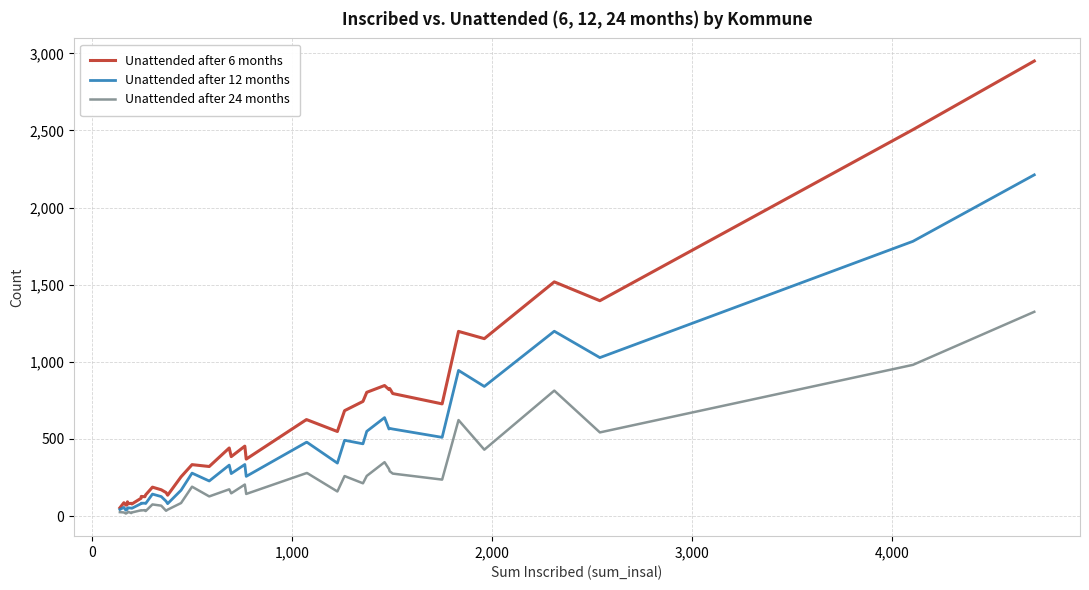

Which series has the largest total across all categories?

Unattended after 6 months